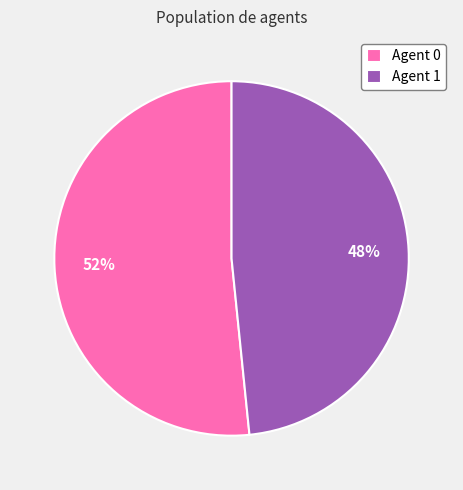

To the nearest percent, what is the average slice percentage?

50%